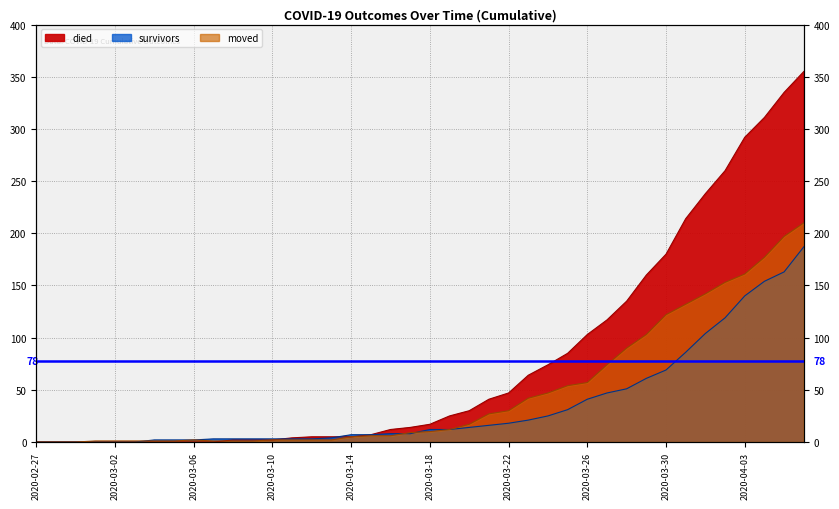

What is the label of the 8th point from the left?

2020-03-05